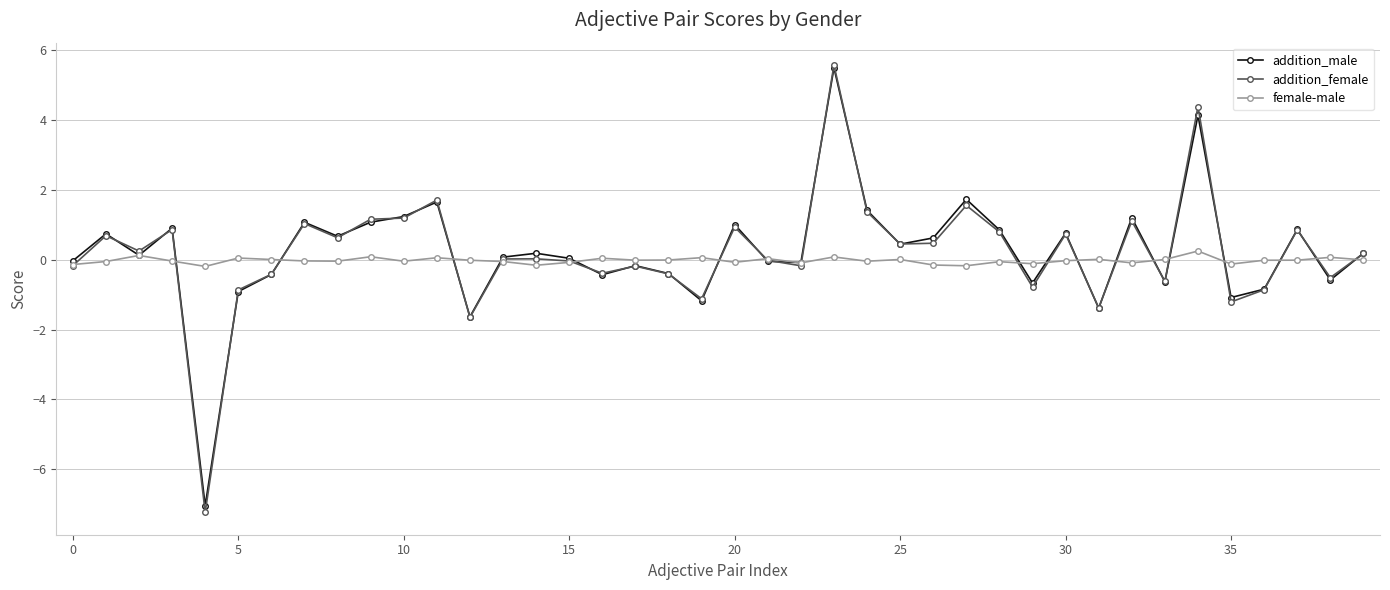

True or false: female-male and addition_male intersect in this chart.

True